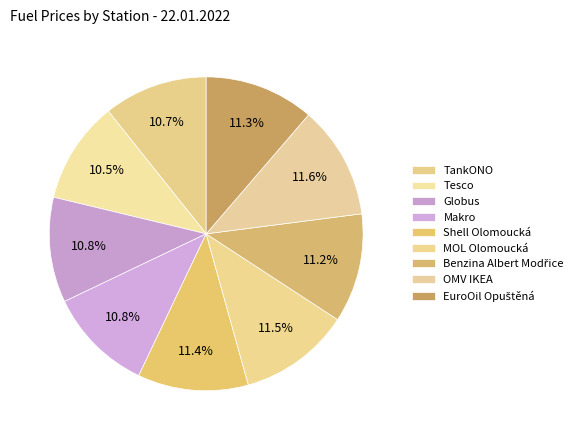

How many slices are in this pie chart?

9